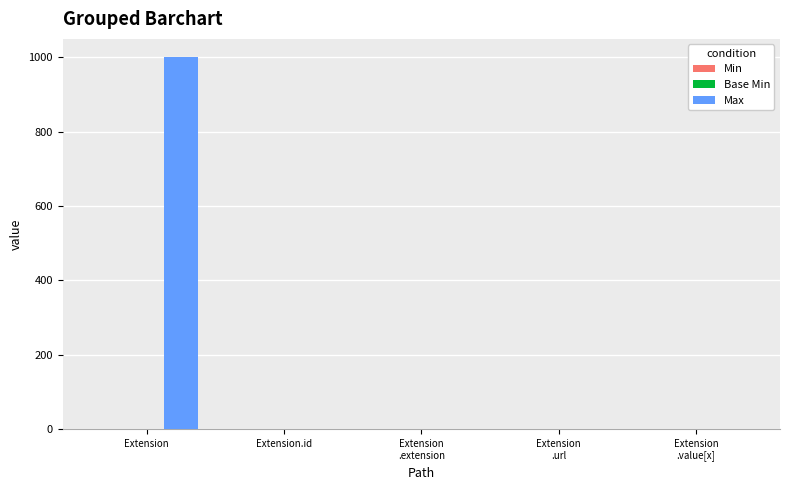

The Max series shows 293 at Extension. True or false?

False